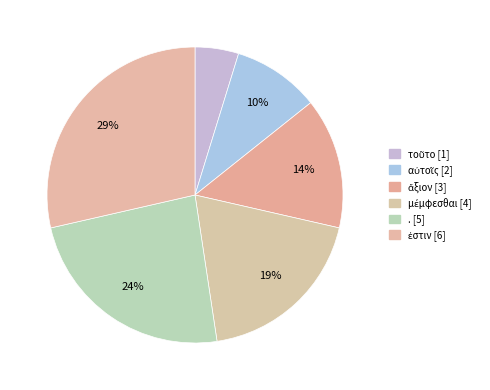

Is it true that ἄξιον is 26% of the pie?

False